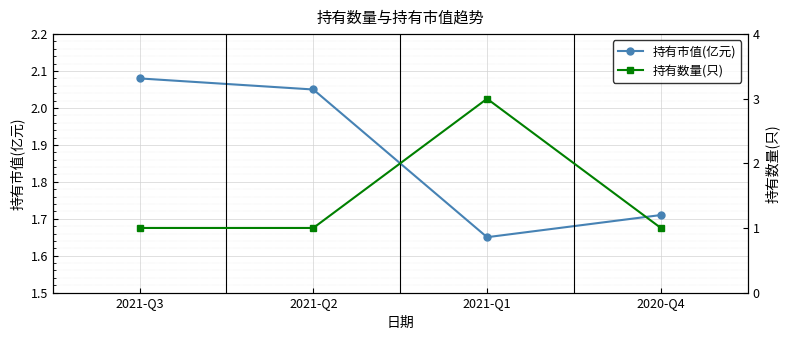

Is it true that 持有数量(只) equals 0.5 at 2021-Q2?

False